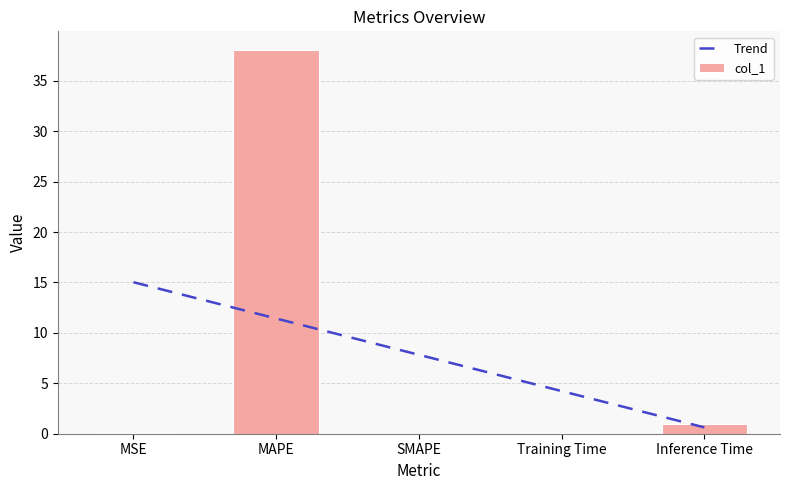

Which has a higher value, MAPE or SMAPE?

MAPE